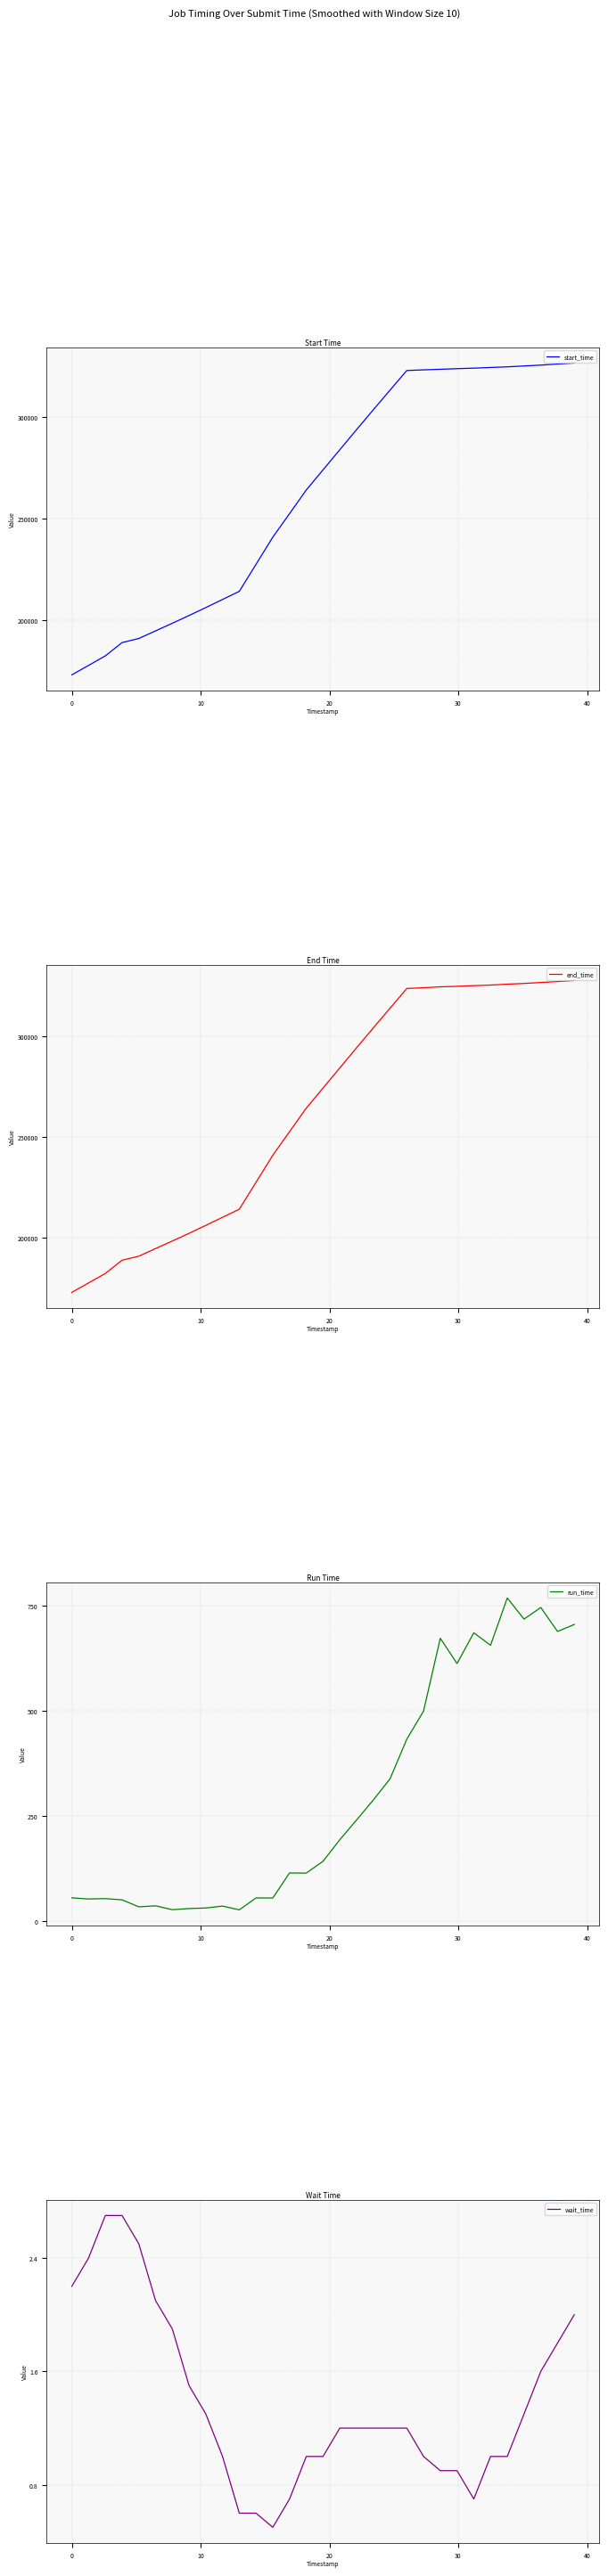

True or false: start_time and end_time cross at least once.

False